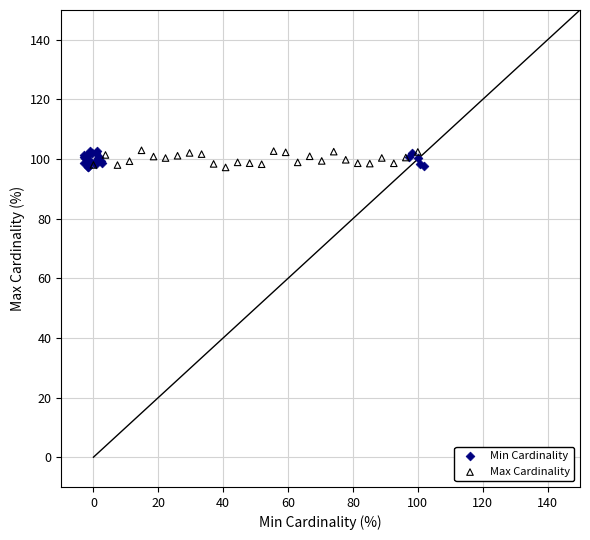

What are all the series names shown in the legend?

Min Cardinality, Max Cardinality